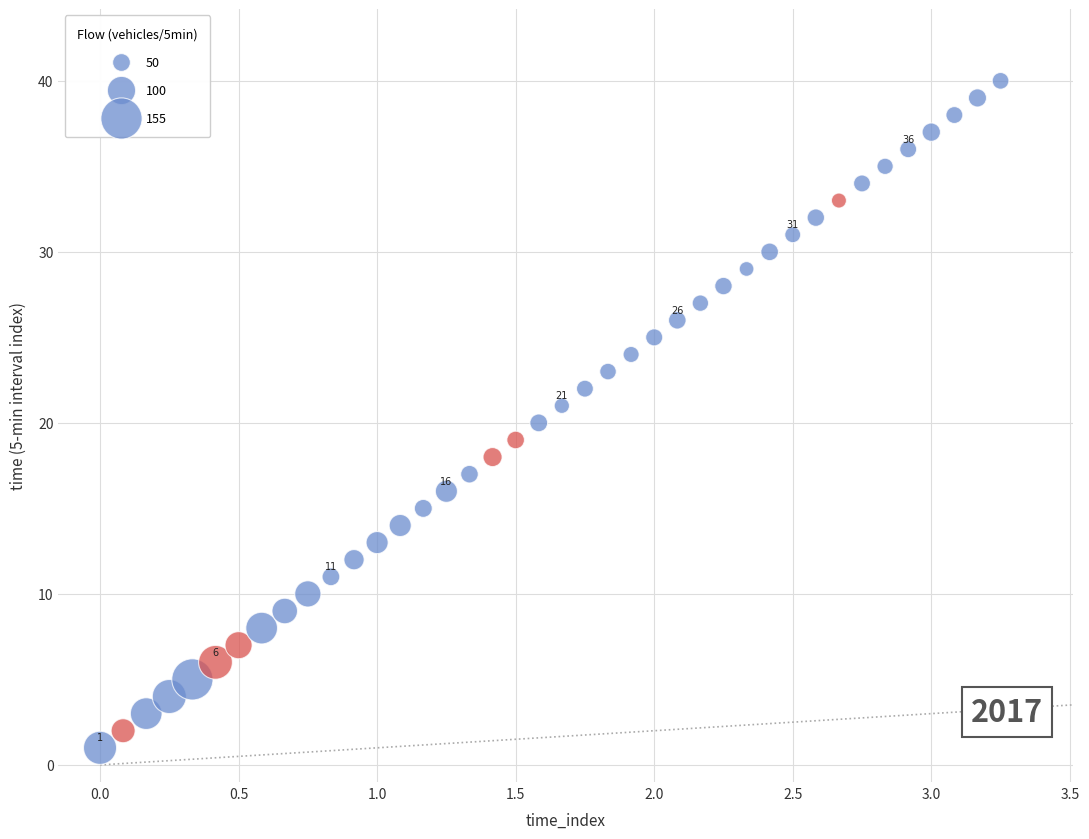

What is the range of Y values (max minus min)?

39